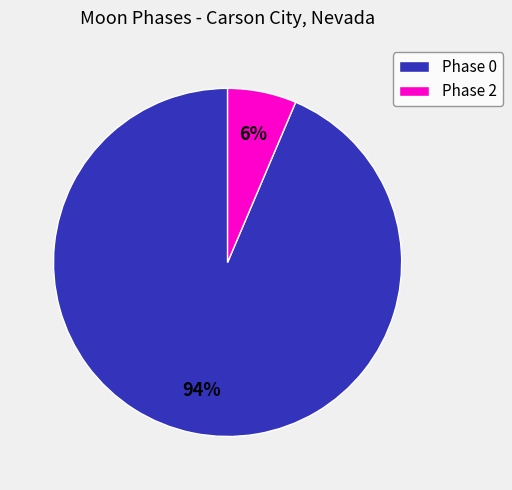

Which category has the biggest portion of the pie?

Phase 0